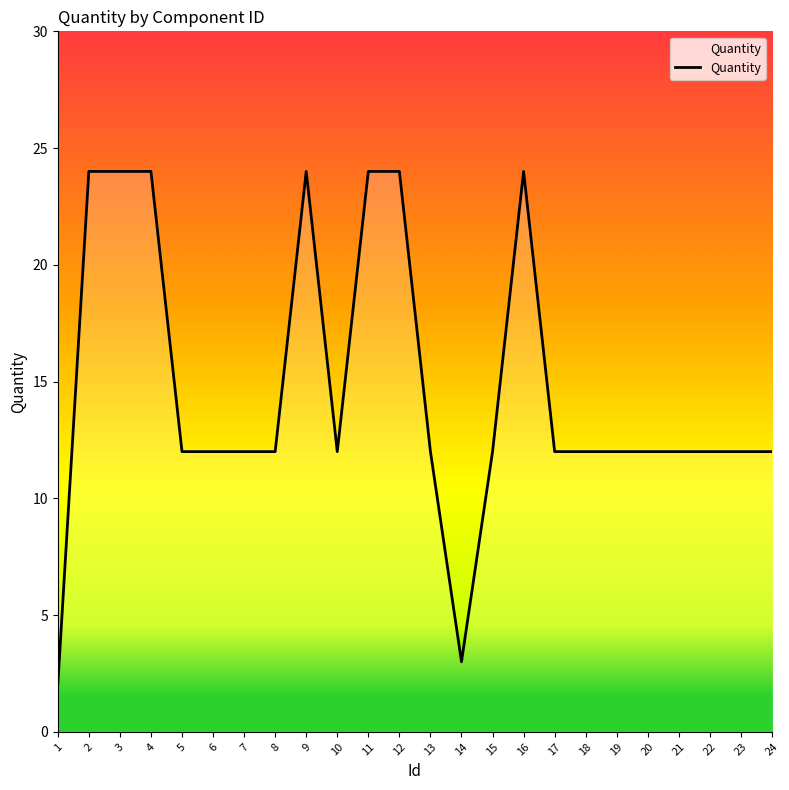

What is the sum of the values at 2 and 10?

36